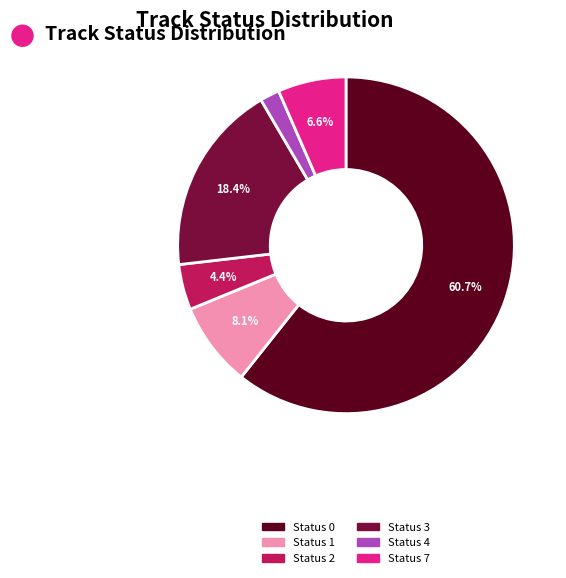

What is the ratio of the value at Status 7 to the value at Status 2?

1.5